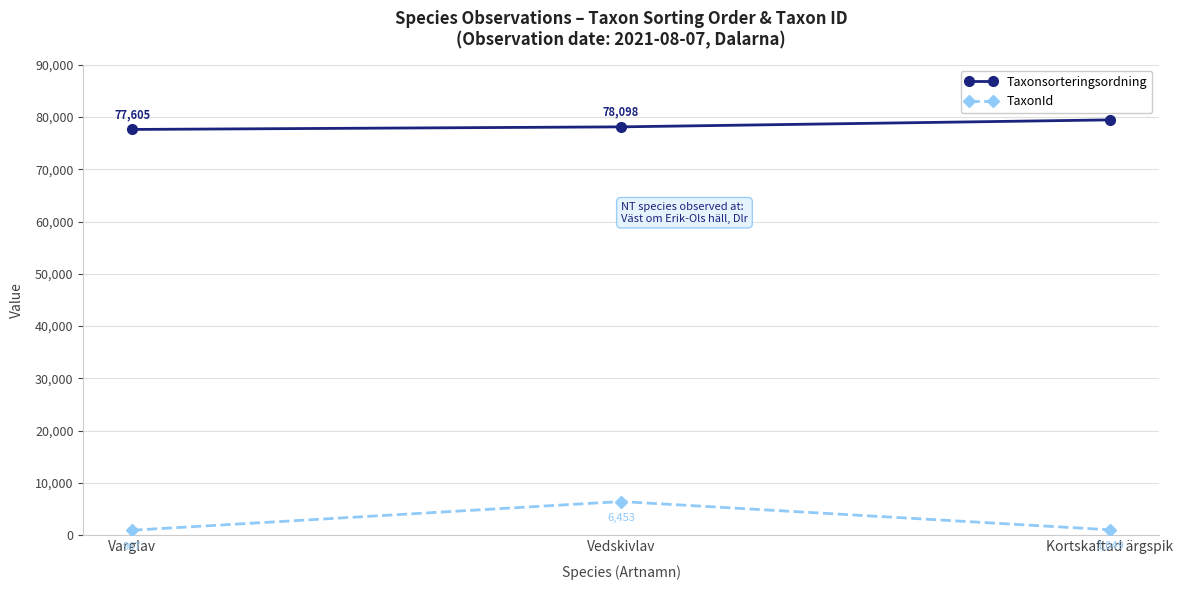

What is the maximum value for TaxonId?

6453